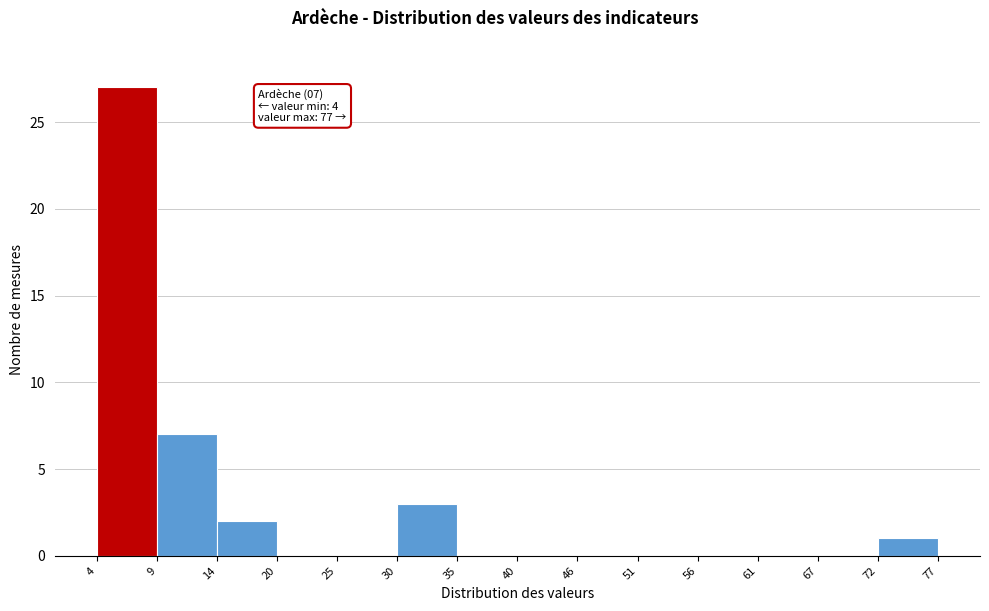

Over which range of the x-axis is the bar tallest?

4 to 9